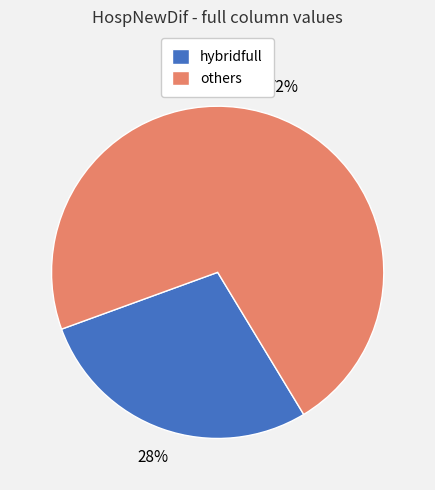

How many slices are in this pie chart?

2